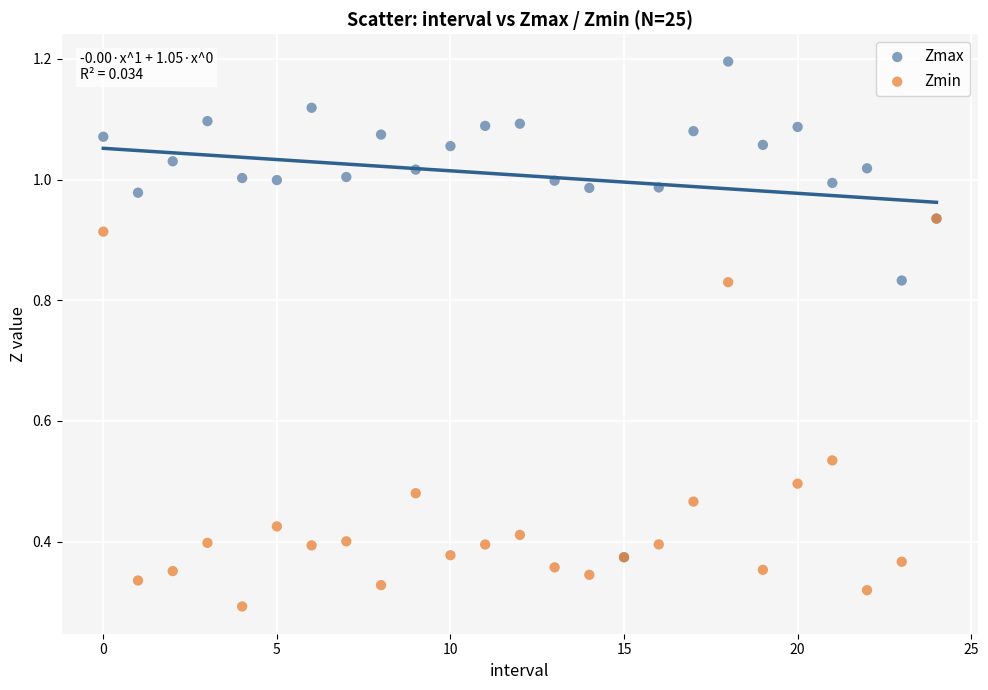

What are all the series names shown in the legend?

Zmax, Zmin